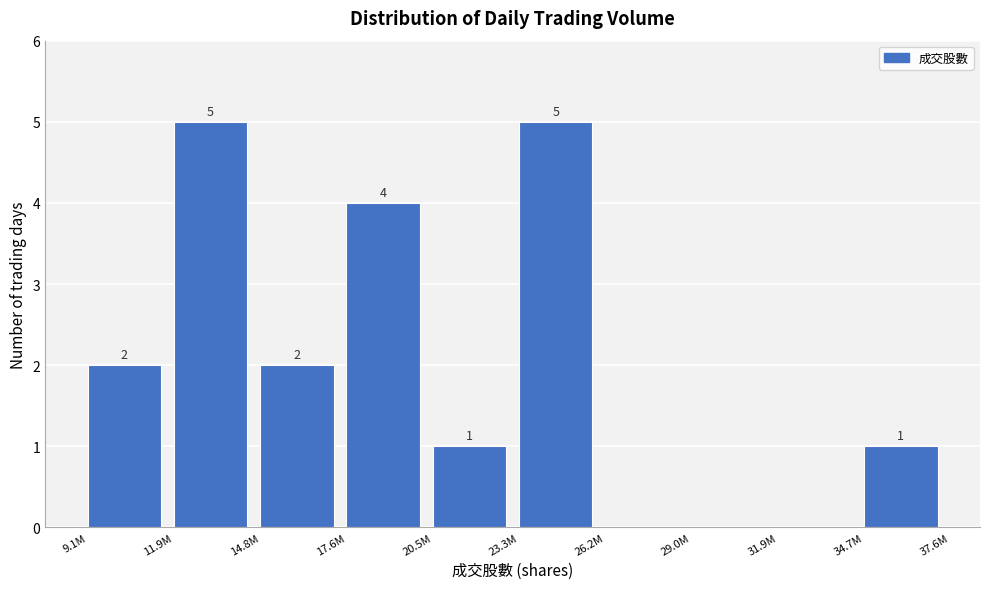

Reading left to right, list all the values displayed in this chart.

9.1M=2	11.9M=5	14.8M=2	17.6M=4	20.5M=1	23.3M=5	26.2M=0	29.0M=0	31.9M=0	34.7M=1